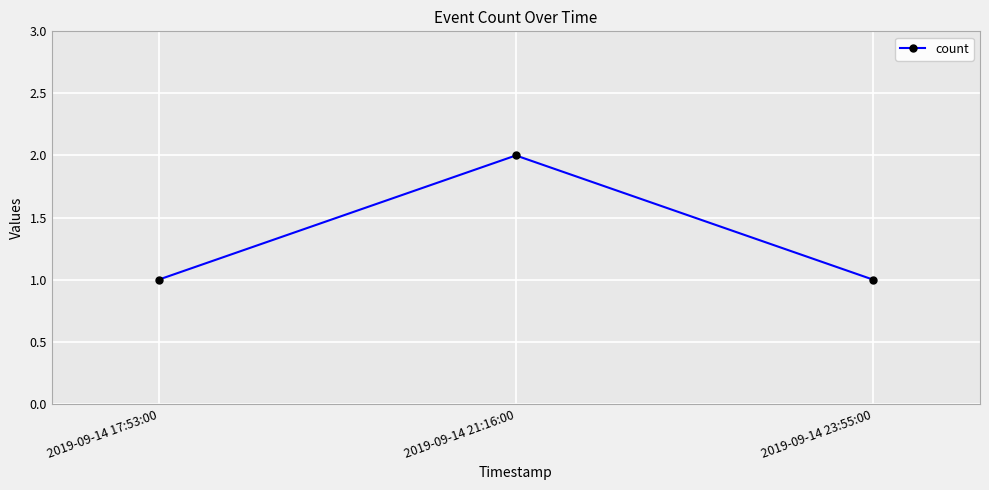

The chart shows a value of 1 at 2019-09-14 23:55:00. True or false?

True